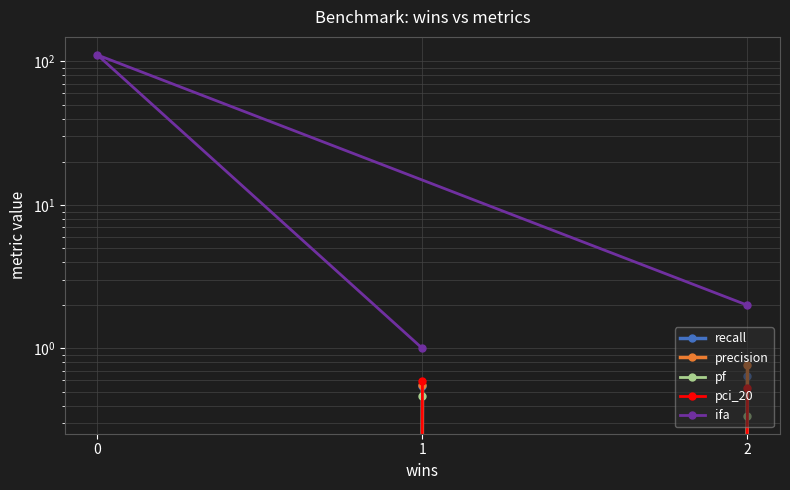

At how many categories does at least one series exceed 67?

1